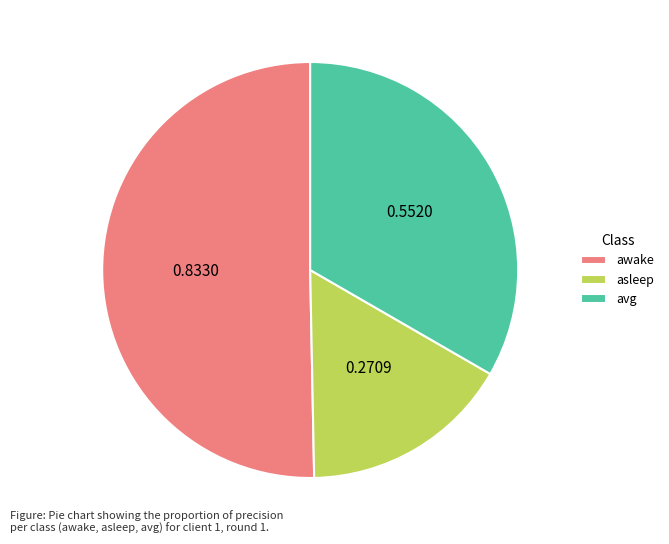

Does any single category account for the majority?

Yes